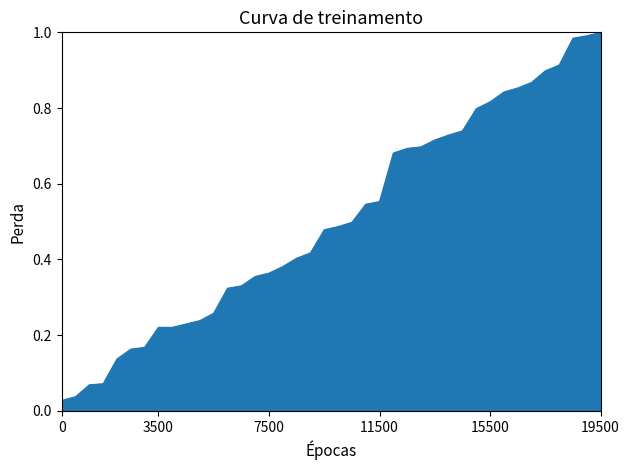

What is the average value?

0.5